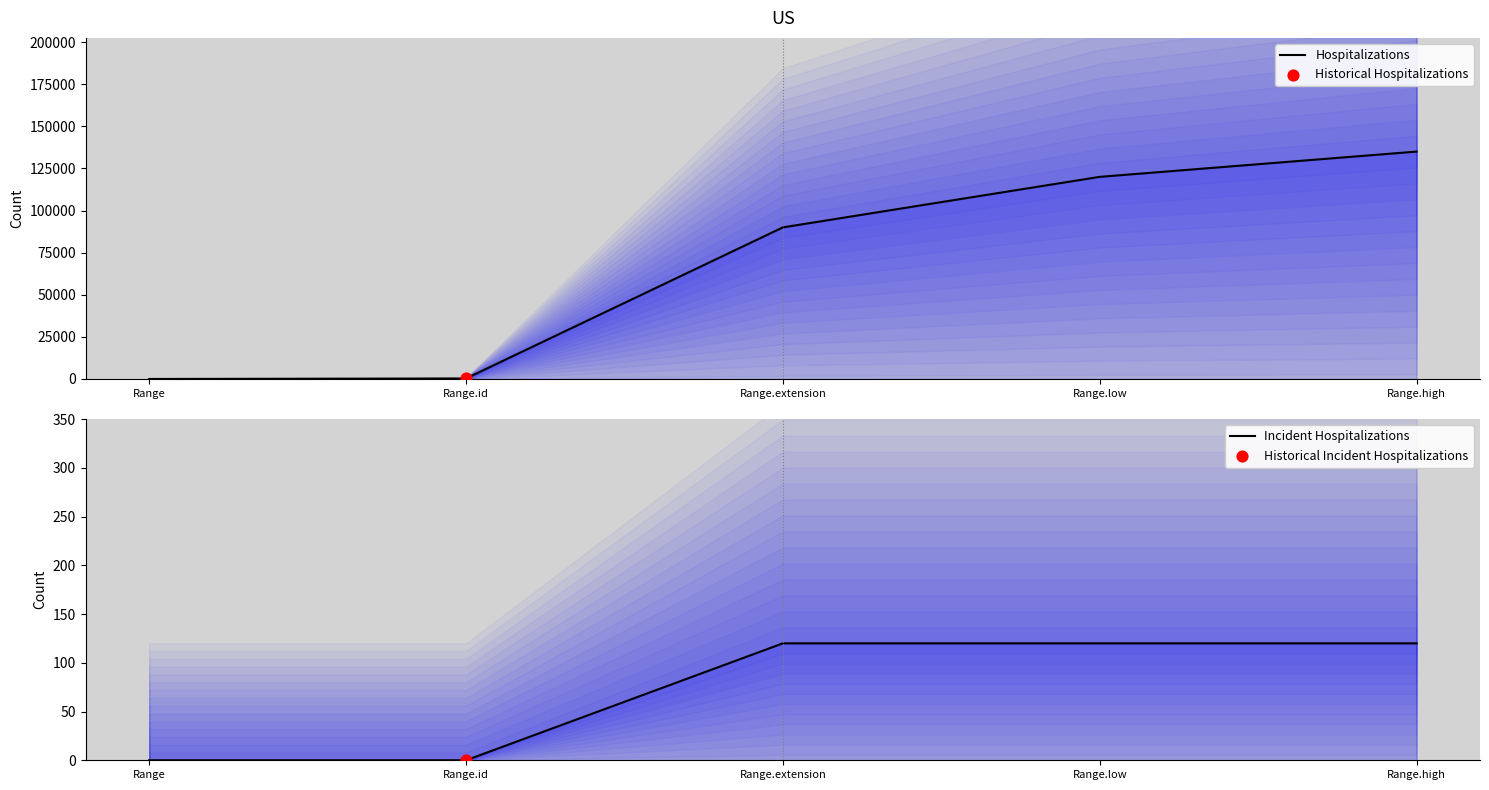

At how many categories does at least one series exceed 4014?

3